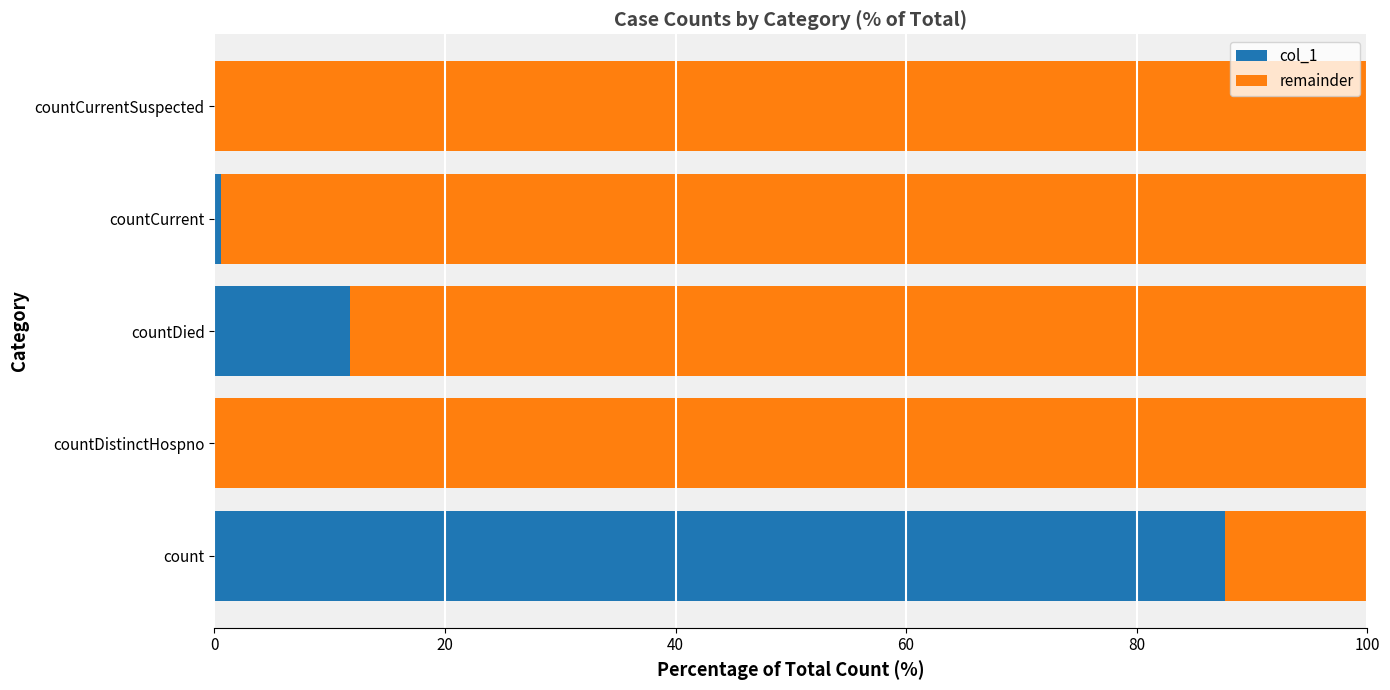

True or false: col_1 has a value of 48.4 at countCurrentSuspected.

False